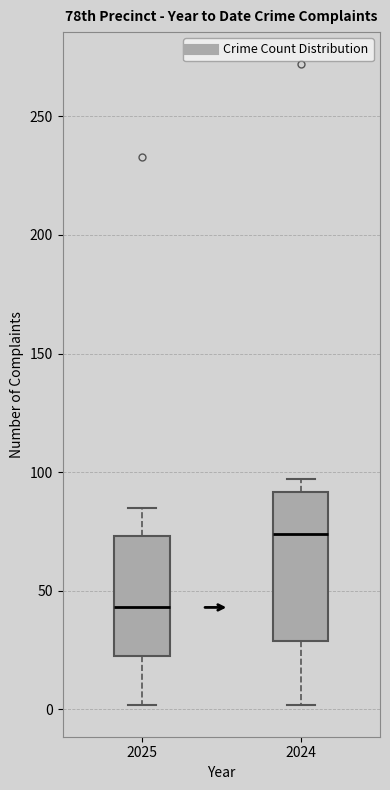

Reading left to right, transcribe this box plot: for each box, give where its median line is, the range the box spans, and where its two whiskers end, as read against the y-axis. The values are not printed on the chart, so give them approximately, as read against the axis.

2025: median 45, box 25 to 75, whiskers 0 to 85
2024: median 75, box 30 to 90, whiskers 0 to 95